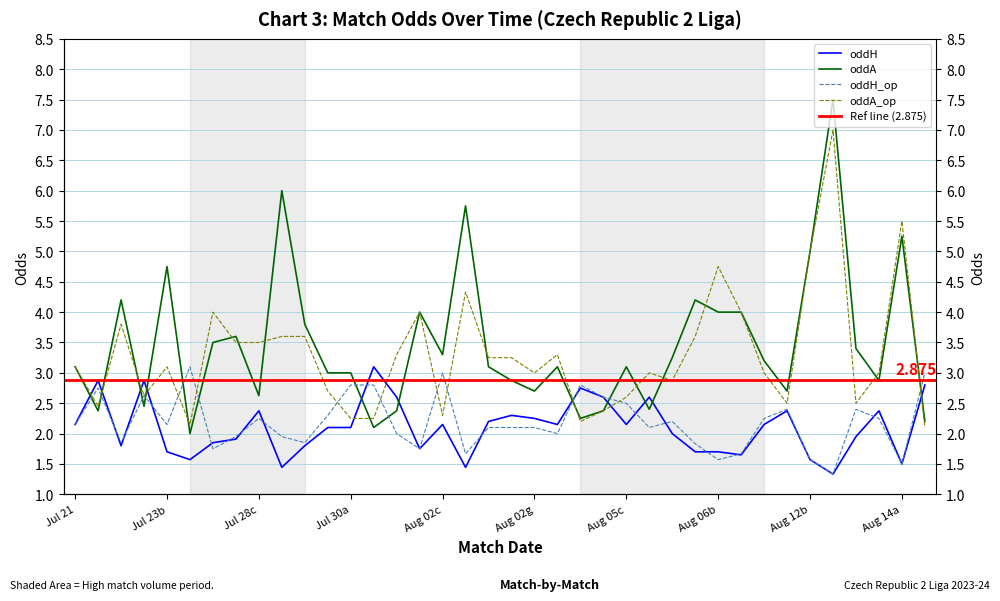

Which has a higher value, oddA_op or 30?

oddA_op